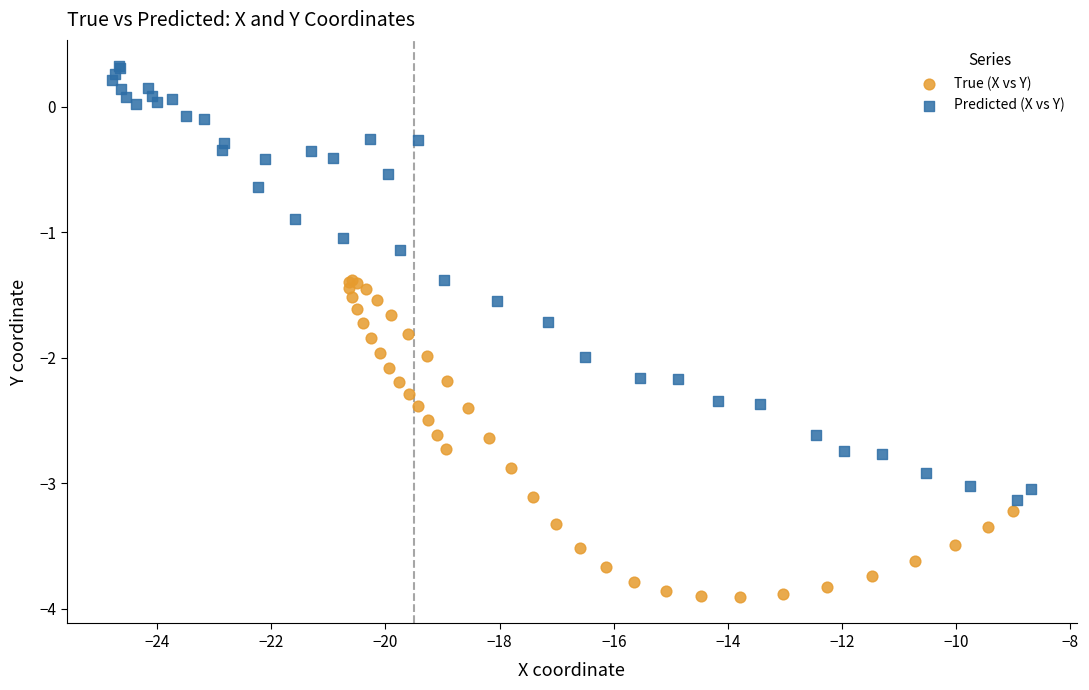

Which series reaches the minimum Y coordinate?

True (X vs Y)